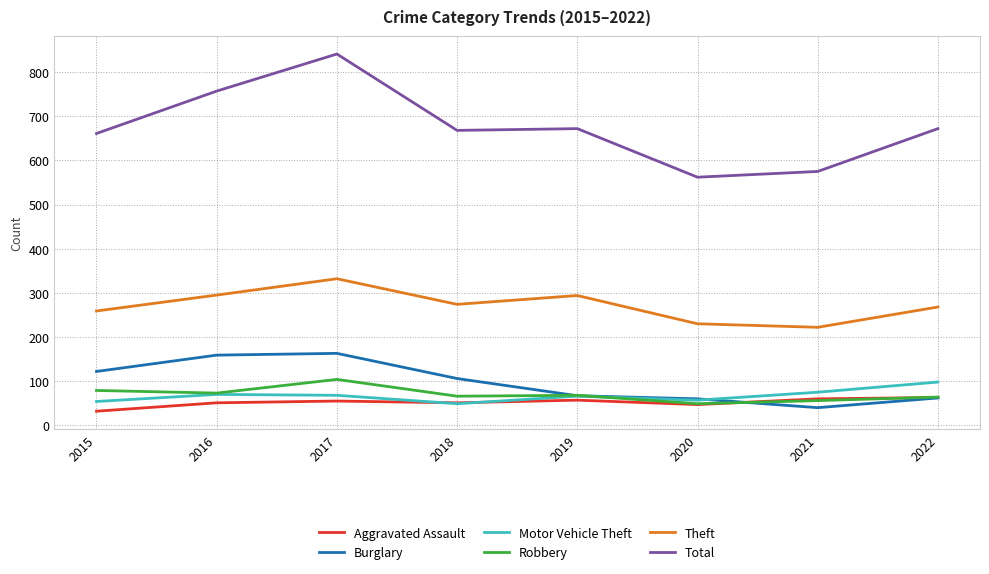

At how many categories does at least one series exceed 510?

8